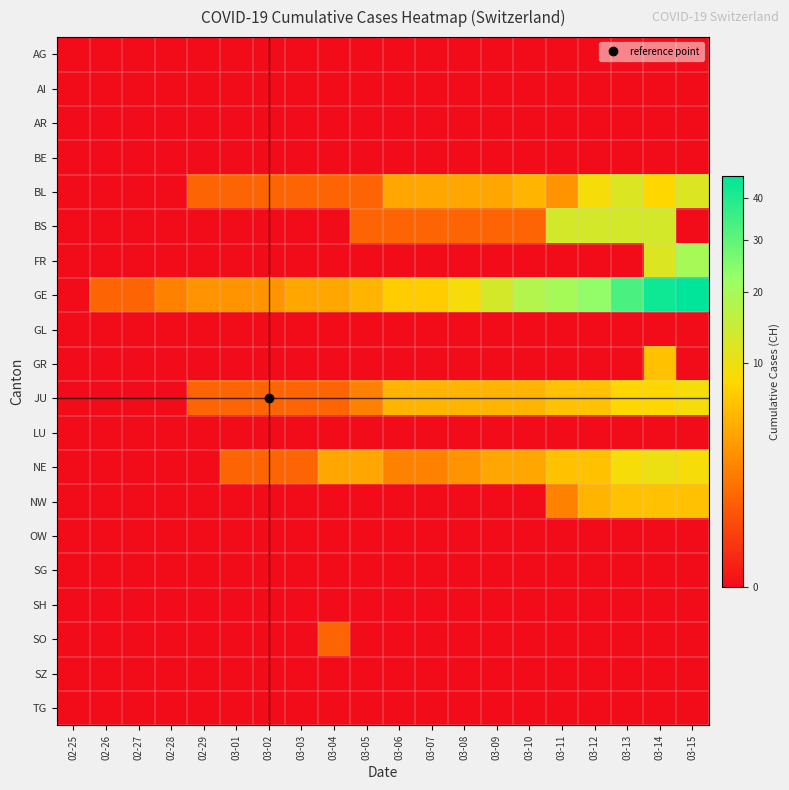

Reading left to right, transcribe all the data shown in this chart.

AG: 02-25=0	02-26=0	02-27=0	02-28=0	02-29=0	03-01=0	03-02=0	03-03=0	03-04=0	03-05=0	03-06=0	03-07=0	03-08=0	03-09=0	03-10=0	03-11=0	03-12=0	03-13=0	03-14=0	03-15=0
AI: 02-25=0	02-26=0	02-27=0	02-28=0	02-29=0	03-01=0	03-02=0	03-03=0	03-04=0	03-05=0	03-06=0	03-07=0	03-08=0	03-09=0	03-10=0	03-11=0	03-12=0	03-13=0	03-14=0	03-15=0
AR: 02-25=0	02-26=0	02-27=0	02-28=0	02-29=0	03-01=0	03-02=0	03-03=0	03-04=0	03-05=0	03-06=0	03-07=0	03-08=0	03-09=0	03-10=0	03-11=0	03-12=0	03-13=0	03-14=0	03-15=0
BE: 02-25=0	02-26=0	02-27=0	02-28=0	02-29=0	03-01=0	03-02=0	03-03=0	03-04=0	03-05=0	03-06=0	03-07=0	03-08=0	03-09=0	03-10=0	03-11=0	03-12=0	03-13=0	03-14=0	03-15=0
BL: 02-25=0	02-26=0	02-27=0	02-28=0	02-29=1	03-01=1	03-02=1	03-03=1	03-04=1	03-05=1	03-06=4	03-07=4	03-08=4	03-09=4	03-10=5	03-11=3	03-12=9	03-13=12	03-14=8	03-15=12
BS: 02-25=0	02-26=0	02-27=0	02-28=0	02-29=0	03-01=0	03-02=0	03-03=0	03-04=0	03-05=1	03-06=1	03-07=1	03-08=1	03-09=1	03-10=1	03-11=13	03-12=13	03-13=13	03-14=13	03-15=0
FR: 02-25=0	02-26=0	02-27=0	02-28=0	02-29=0	03-01=0	03-02=0	03-03=0	03-04=0	03-05=0	03-06=0	03-07=0	03-08=0	03-09=0	03-10=0	03-11=0	03-12=0	03-13=0	03-14=12	03-15=20
GE: 02-25=0	02-26=1	02-27=1	02-28=2	02-29=3	03-01=3	03-02=3	03-03=4	03-04=4	03-05=5	03-06=7	03-07=7	03-08=9	03-09=13	03-10=18	03-11=20	03-12=23	03-13=33	03-14=43	03-15=46
GL: 02-25=0	02-26=0	02-27=0	02-28=0	02-29=0	03-01=0	03-02=0	03-03=0	03-04=0	03-05=0	03-06=0	03-07=0	03-08=0	03-09=0	03-10=0	03-11=0	03-12=0	03-13=0	03-14=0	03-15=0
GR: 02-25=0	02-26=0	02-27=0	02-28=0	02-29=0	03-01=0	03-02=0	03-03=0	03-04=0	03-05=0	03-06=0	03-07=0	03-08=0	03-09=0	03-10=0	03-11=0	03-12=0	03-13=0	03-14=6	03-15=0
JU: 02-25=0	02-26=0	02-27=0	02-28=0	02-29=1	03-01=1	03-02=1	03-03=1	03-04=1	03-05=2	03-06=5	03-07=5	03-08=5	03-09=5	03-10=5	03-11=6	03-12=6	03-13=8	03-14=8	03-15=9
LU: 02-25=0	02-26=0	02-27=0	02-28=0	02-29=0	03-01=0	03-02=0	03-03=0	03-04=0	03-05=0	03-06=0	03-07=0	03-08=0	03-09=0	03-10=0	03-11=0	03-12=0	03-13=0	03-14=0	03-15=0
NE: 02-25=0	02-26=0	02-27=0	02-28=0	02-29=0	03-01=1	03-02=1	03-03=1	03-04=4	03-05=4	03-06=2	03-07=2	03-08=3	03-09=4	03-10=4	03-11=6	03-12=6	03-13=9	03-14=10	03-15=9
NW: 02-25=0	02-26=0	02-27=0	02-28=0	02-29=0	03-01=0	03-02=0	03-03=0	03-04=0	03-05=0	03-06=0	03-07=0	03-08=0	03-09=0	03-10=0	03-11=2	03-12=5	03-13=6	03-14=6	03-15=6
OW: 02-25=0	02-26=0	02-27=0	02-28=0	02-29=0	03-01=0	03-02=0	03-03=0	03-04=0	03-05=0	03-06=0	03-07=0	03-08=0	03-09=0	03-10=0	03-11=0	03-12=0	03-13=0	03-14=0	03-15=0
SG: 02-25=0	02-26=0	02-27=0	02-28=0	02-29=0	03-01=0	03-02=0	03-03=0	03-04=0	03-05=0	03-06=0	03-07=0	03-08=0	03-09=0	03-10=0	03-11=0	03-12=0	03-13=0	03-14=0	03-15=0
SH: 02-25=0	02-26=0	02-27=0	02-28=0	02-29=0	03-01=0	03-02=0	03-03=0	03-04=0	03-05=0	03-06=0	03-07=0	03-08=0	03-09=0	03-10=0	03-11=0	03-12=0	03-13=0	03-14=0	03-15=0
SO: 02-25=0	02-26=0	02-27=0	02-28=0	02-29=0	03-01=0	03-02=0	03-03=0	03-04=1	03-05=0	03-06=0	03-07=0	03-08=0	03-09=0	03-10=0	03-11=0	03-12=0	03-13=0	03-14=0	03-15=0
SZ: 02-25=0	02-26=0	02-27=0	02-28=0	02-29=0	03-01=0	03-02=0	03-03=0	03-04=0	03-05=0	03-06=0	03-07=0	03-08=0	03-09=0	03-10=0	03-11=0	03-12=0	03-13=0	03-14=0	03-15=0
TG: 02-25=0	02-26=0	02-27=0	02-28=0	02-29=0	03-01=0	03-02=0	03-03=0	03-04=0	03-05=0	03-06=0	03-07=0	03-08=0	03-09=0	03-10=0	03-11=0	03-12=0	03-13=0	03-14=0	03-15=0